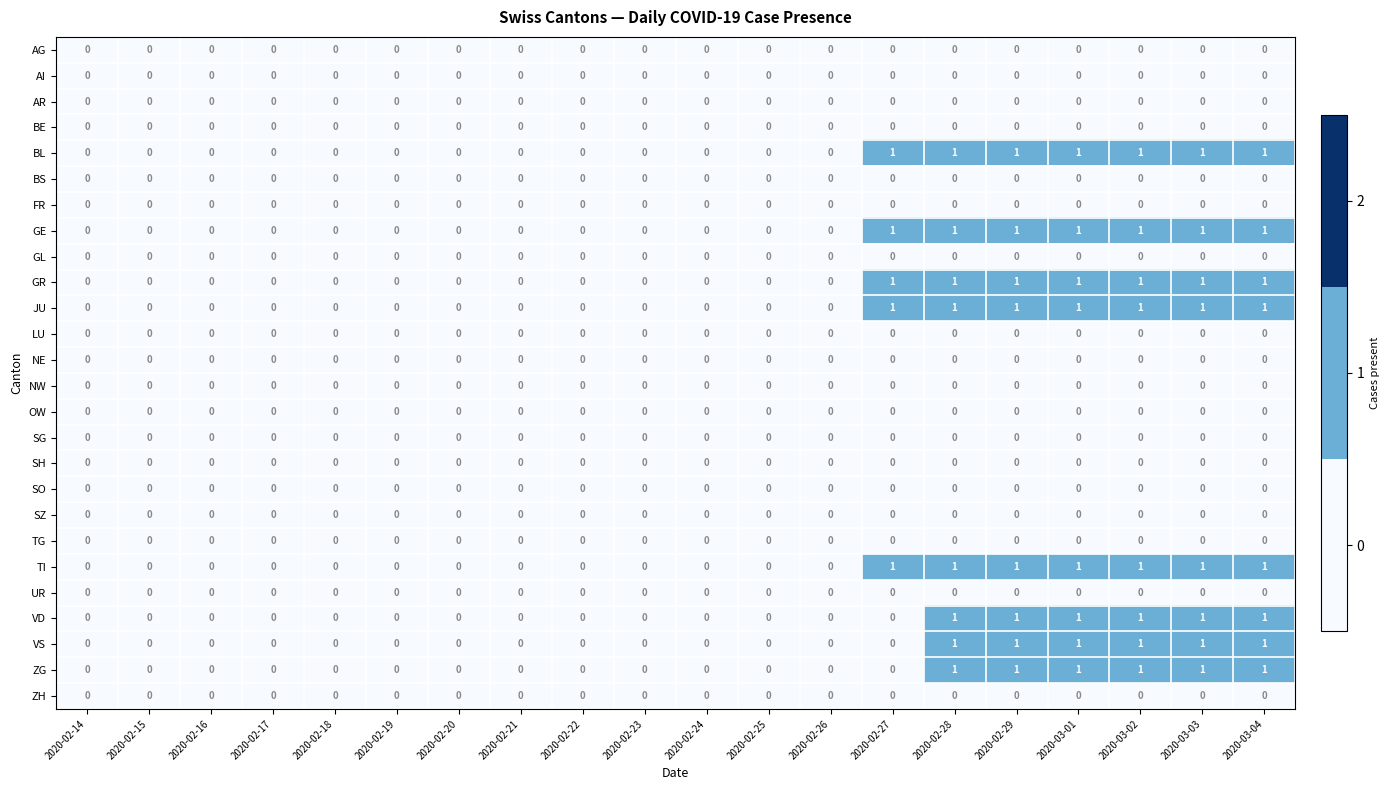

Count the number of categories in the chart.

20